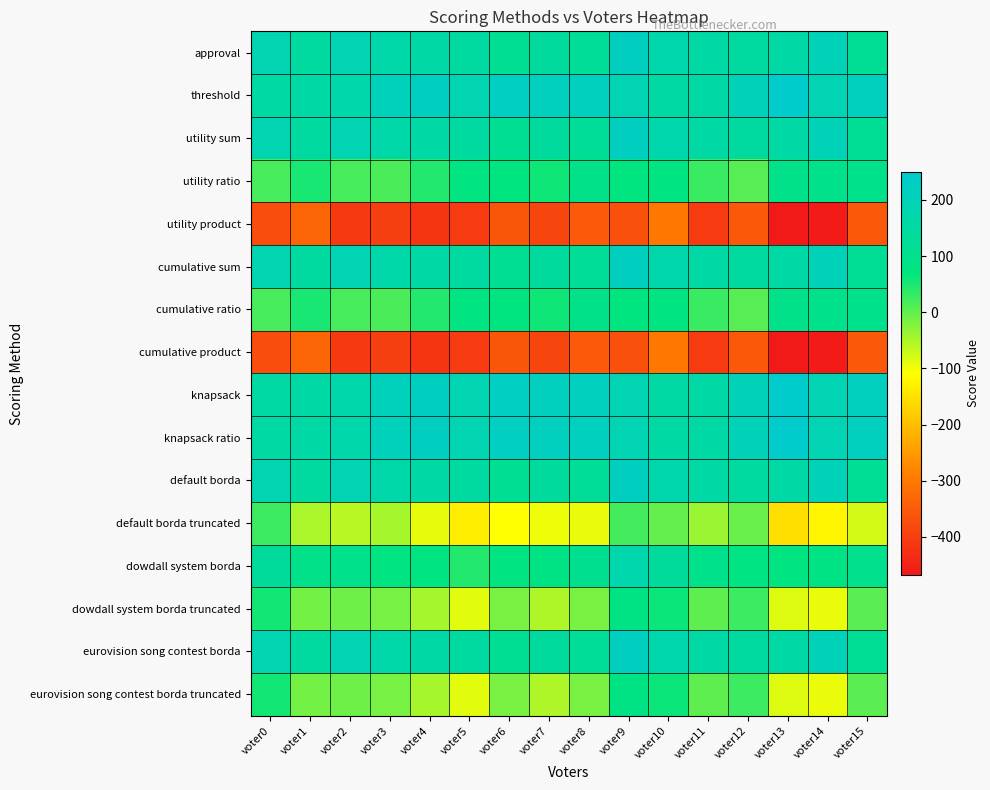

What is the total value across all series at voter11?

602